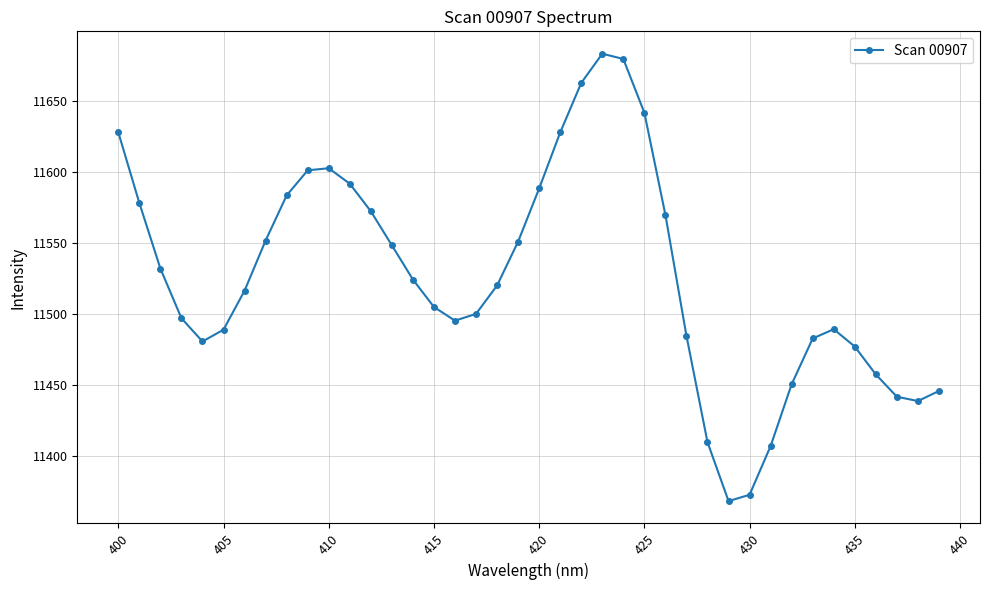

What is the sum of all values?

461054.5